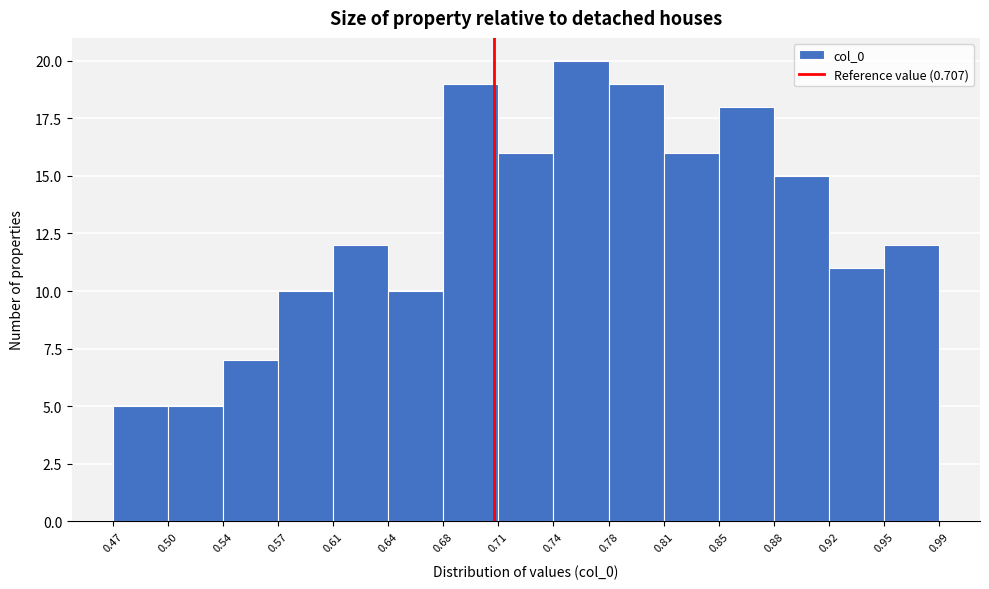

Reading left to right, transcribe this chart: for each bar, give the range it covers on the x-axis and its height. The values are not printed on the chart, so give them approximately, as read against the axis.

0.47 to 0.50: 5
0.50 to 0.54: 5
0.54 to 0.57: 7
0.57 to 0.61: 10
0.61 to 0.64: 12
0.64 to 0.68: 10
0.68 to 0.71: 19
0.71 to 0.74: 16
0.74 to 0.78: 20
0.78 to 0.81: 19
0.81 to 0.85: 16
0.85 to 0.88: 18
0.88 to 0.92: 15
0.92 to 0.95: 11
0.95 to 0.99: 12